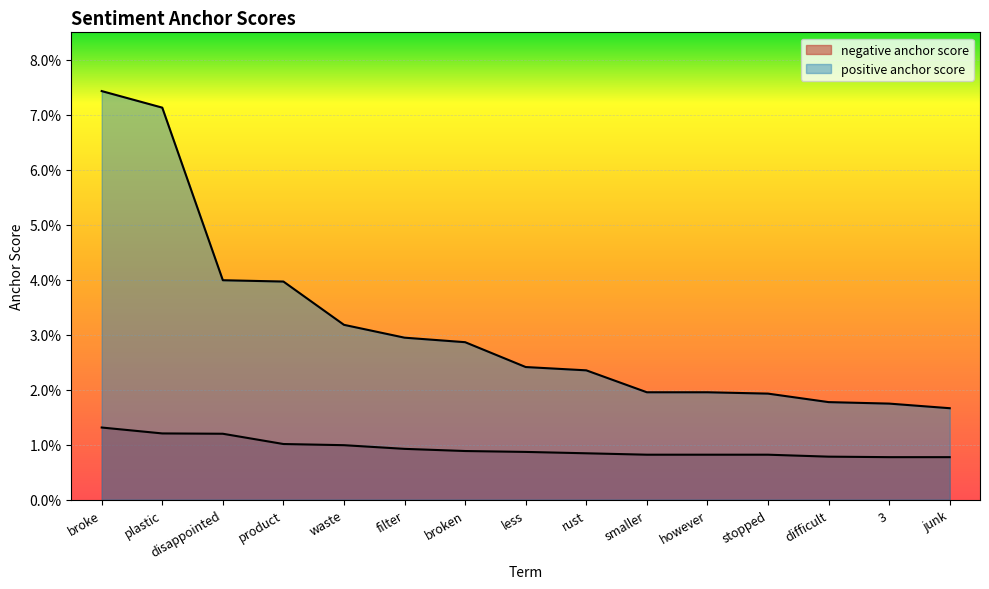

True or false: positive anchor score and negative anchor score cross at least once.

False